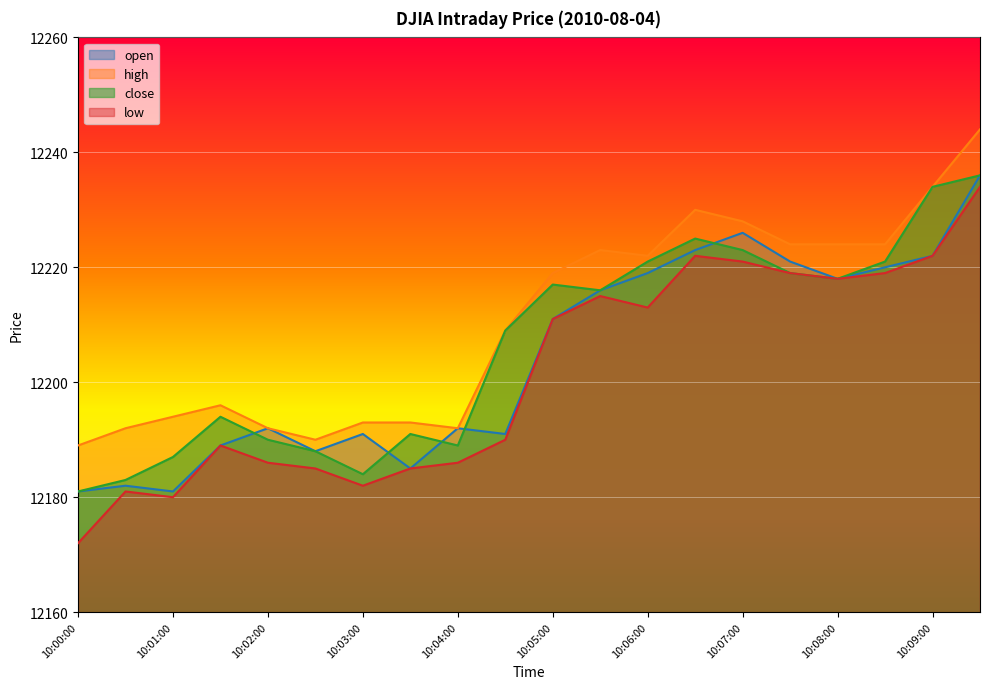

What value does the high series have at 10:06:30, to the nearest 5?

12230